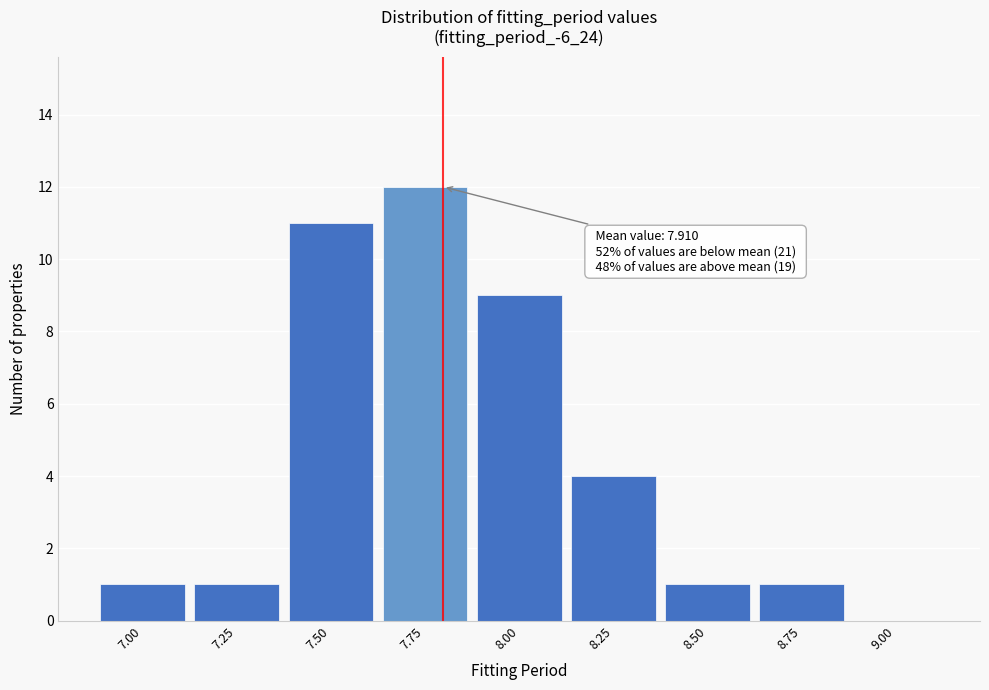

Reading right to left, what are all the values shown in this chart?

9.00=0	8.75=1	8.50=1	8.25=4	8.00=9	7.75=12	7.50=11	7.25=1	7.00=1